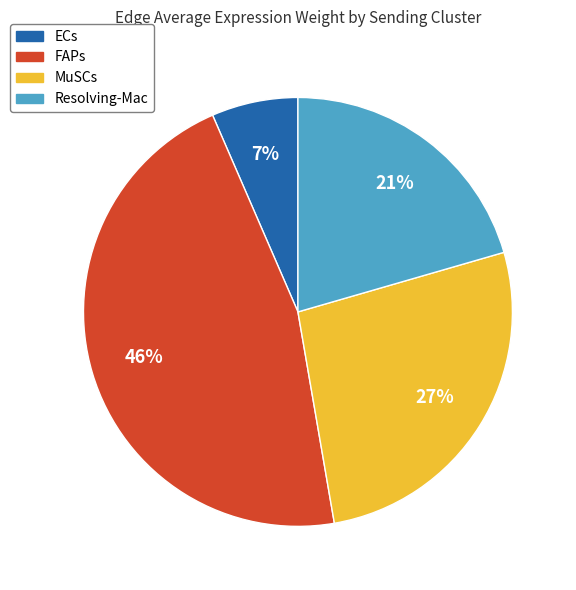

What is the largest slice in the pie chart?

FAPs